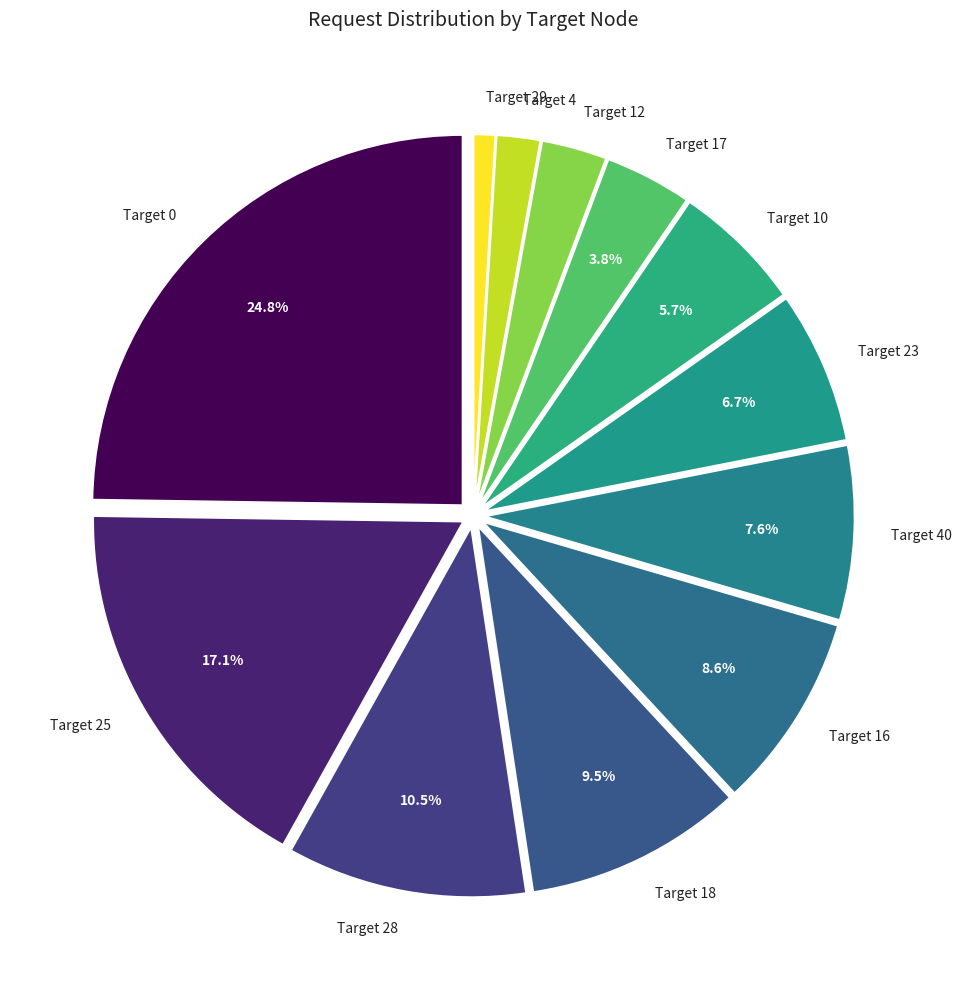

Between Target 17 and Target 10, which is larger?

Target 10